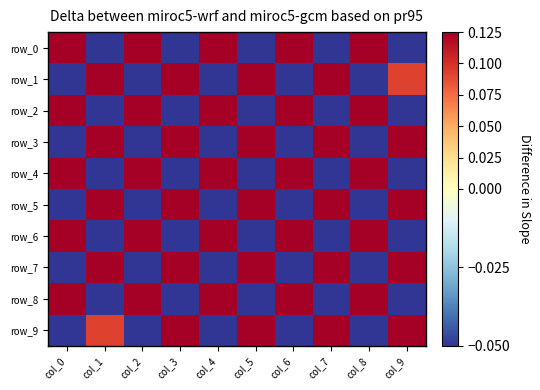

What is the average value of the row_9 series?

0.2